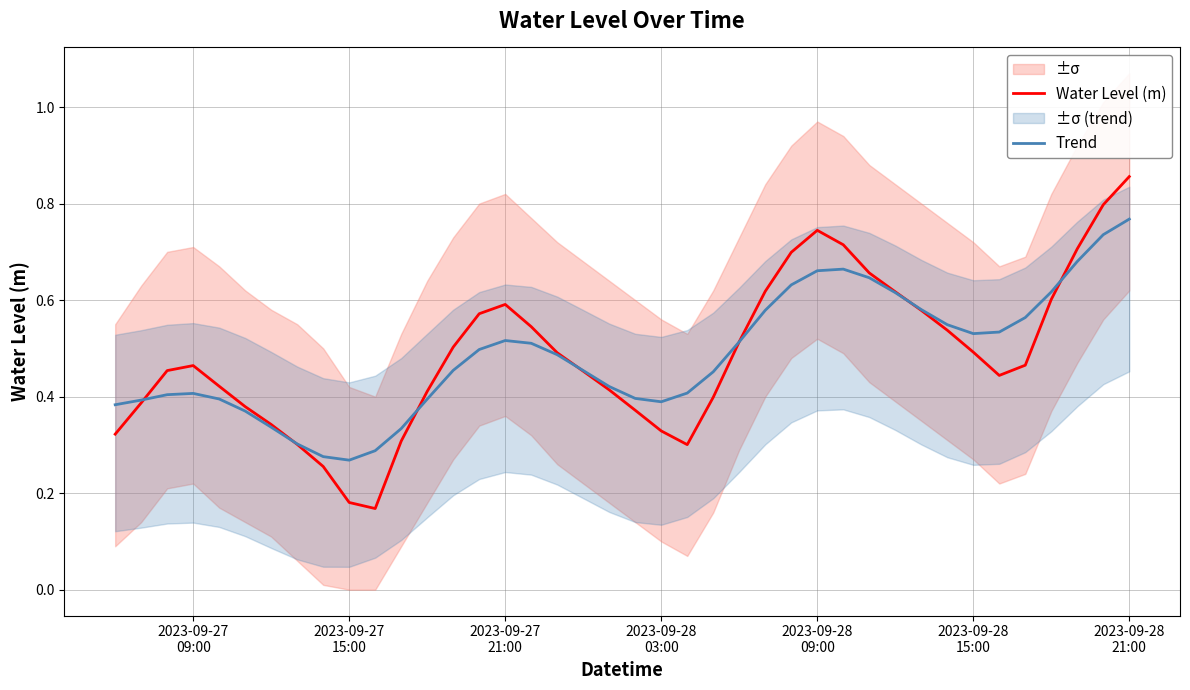

Rank the series by their average value, from lowest to highest.

Water Level (m), Trend